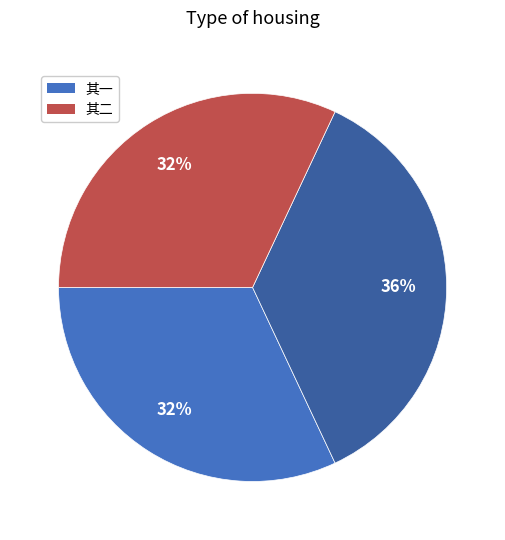

How many slices are in this pie chart?

3